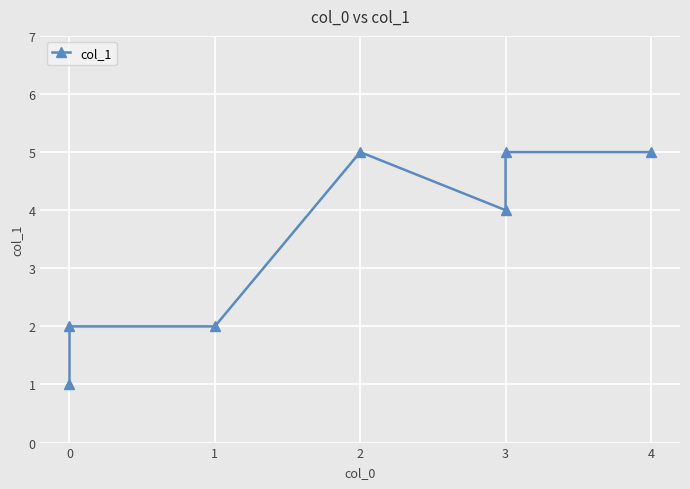

How many points are lower than both their immediate neighbors (excluding endpoints)?

1